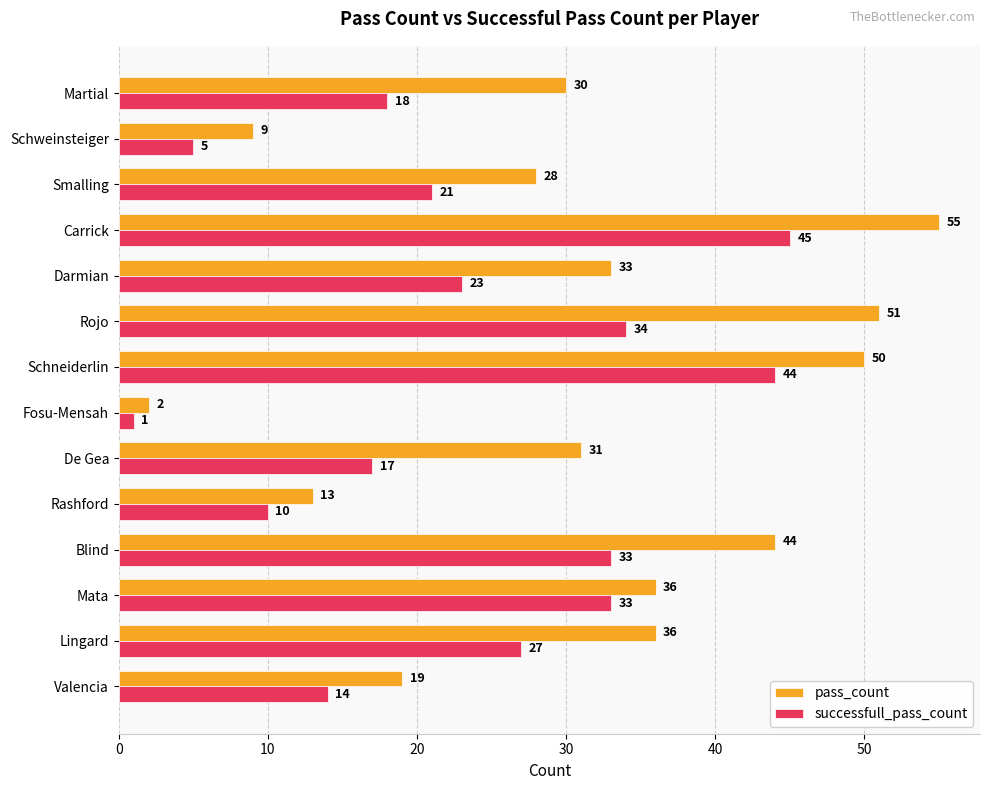

Count the pass_count values in the range 19 to 44.

8